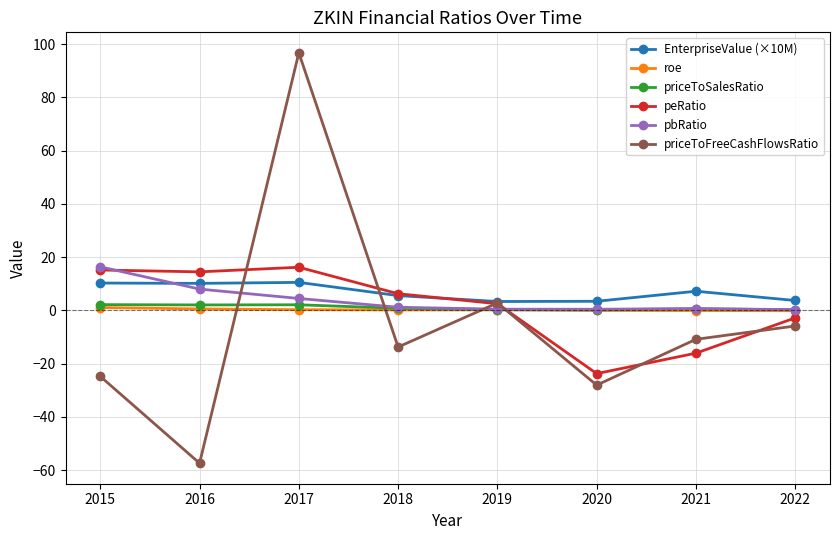

At which category is the sum across all series the highest?

2017